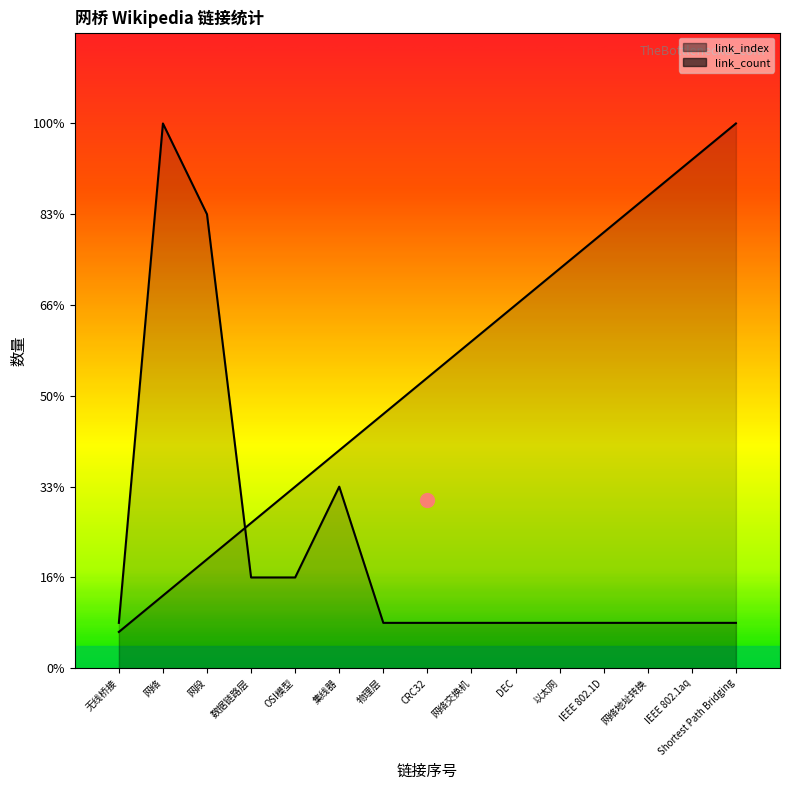

How many lines are shown in the chart?

2